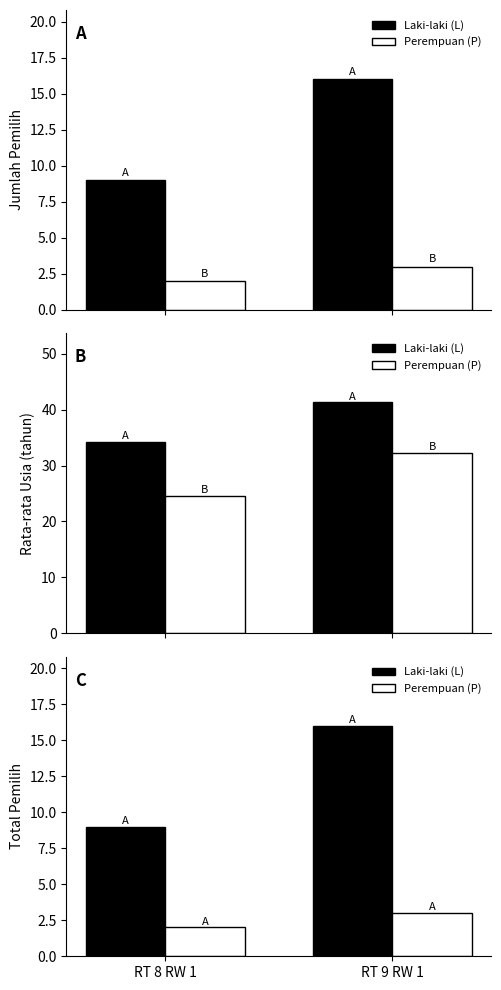

The Laki-laki (L) series shows 16 at RT 9 RW 1. True or false?

True